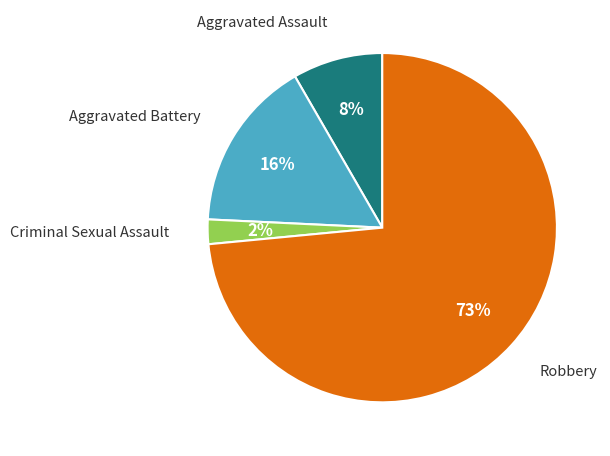

To the nearest percent, what portion does Criminal Sexual Assault represent?

2%